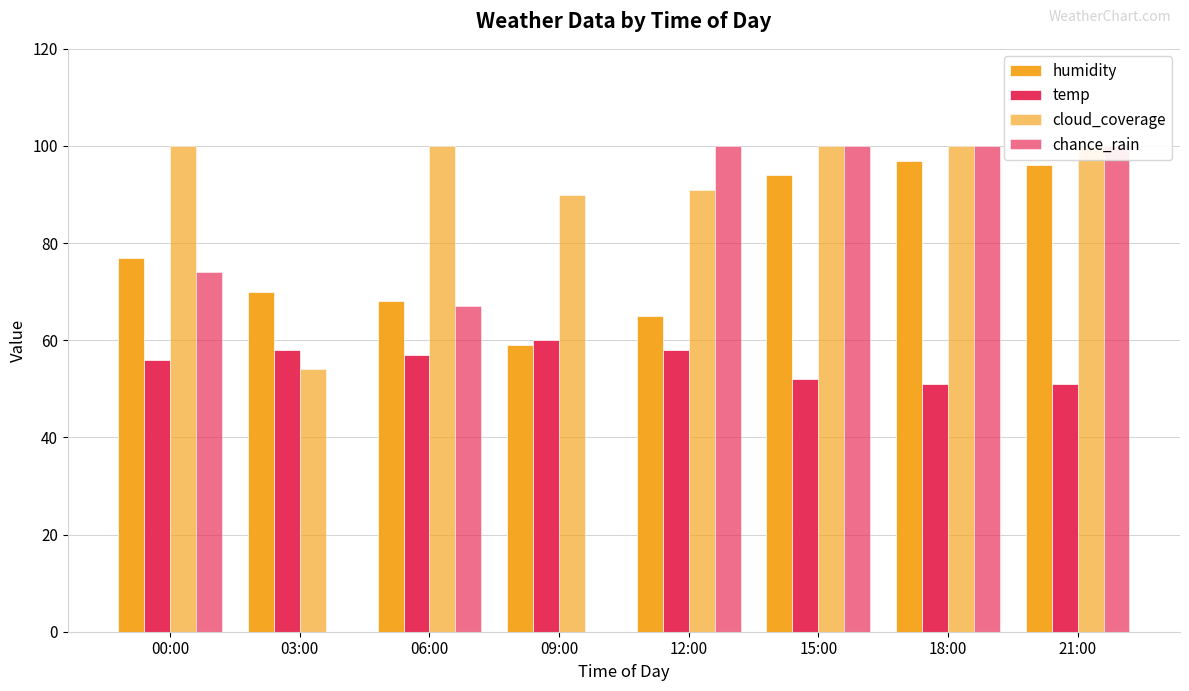

What is the difference between the maximum and minimum values in the humidity series?

38